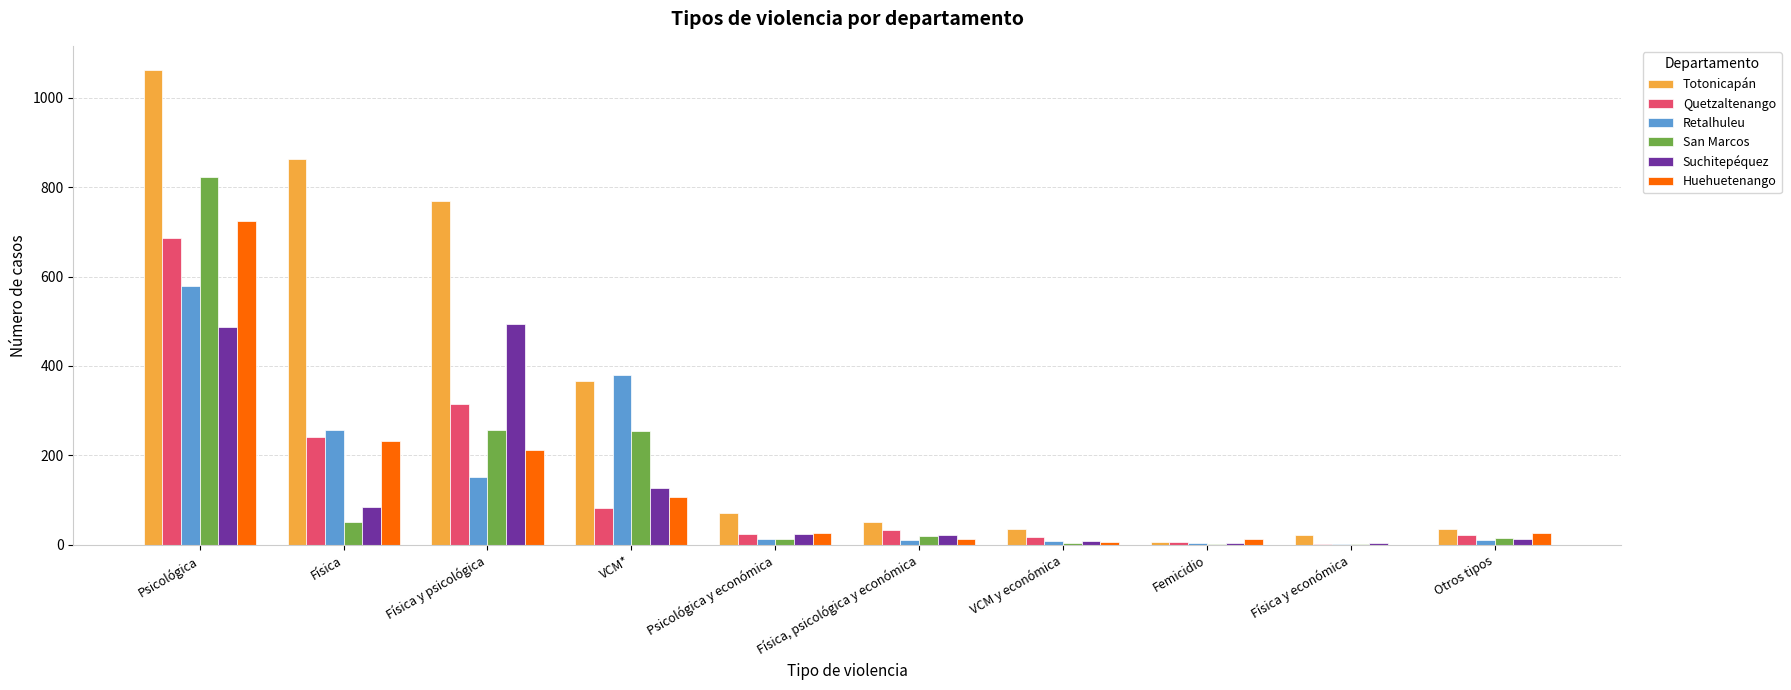

At which label is Retalhuleu closest to 290?

Física